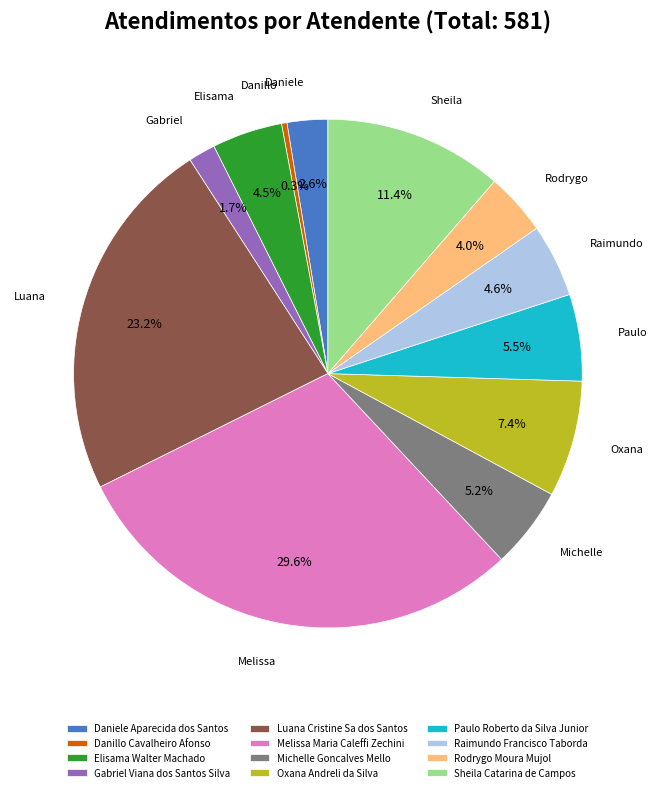

Which has a higher value, Elisama Walter Machado or Rodrygo Moura Mujol?

Elisama Walter Machado